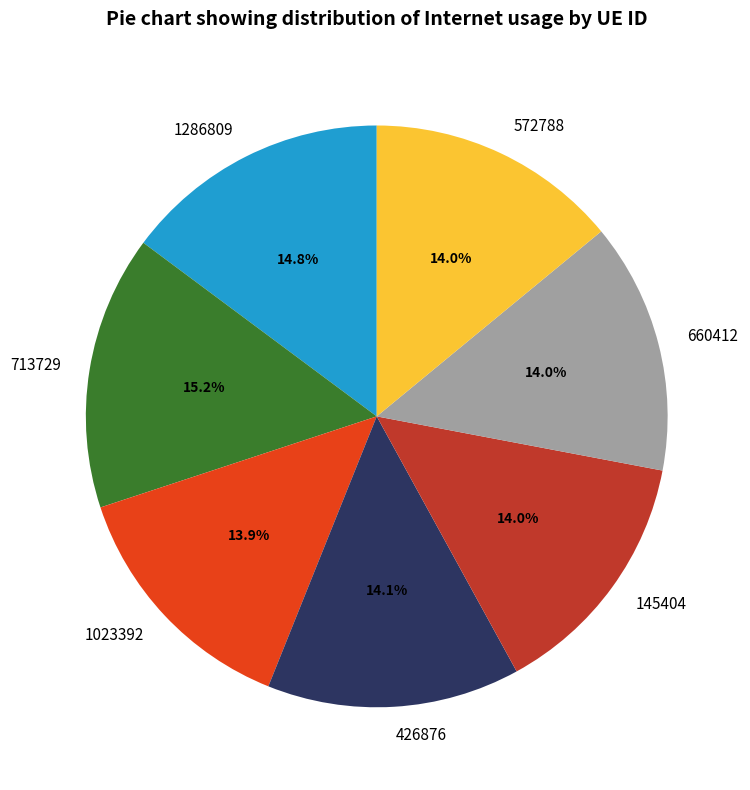

How many segments does this pie chart have?

7